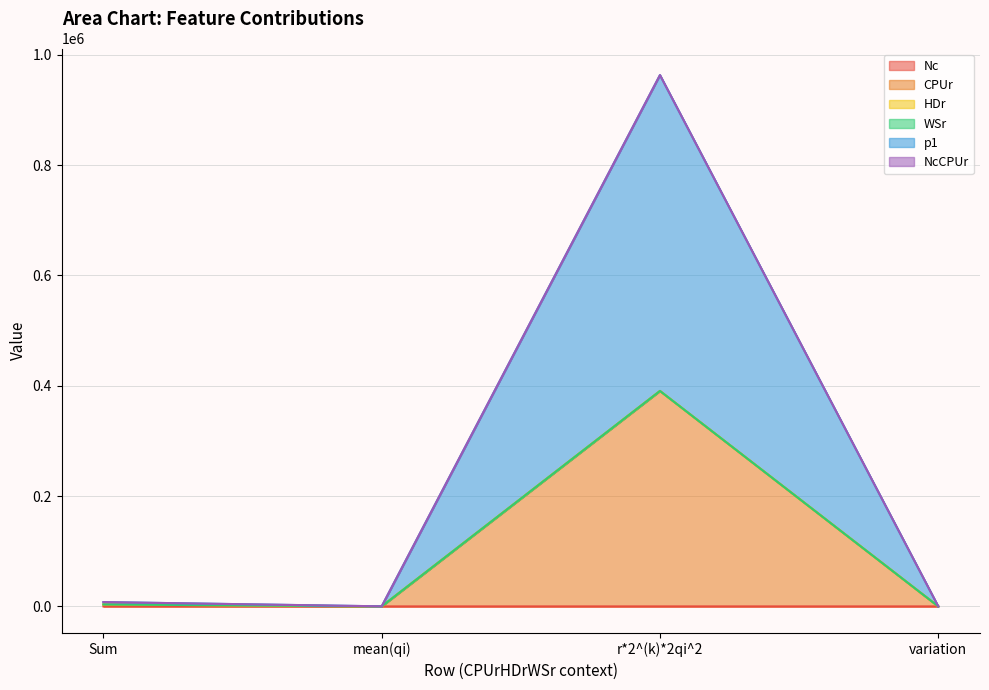

At which category does p1 reach its first local valley?

mean(qi)